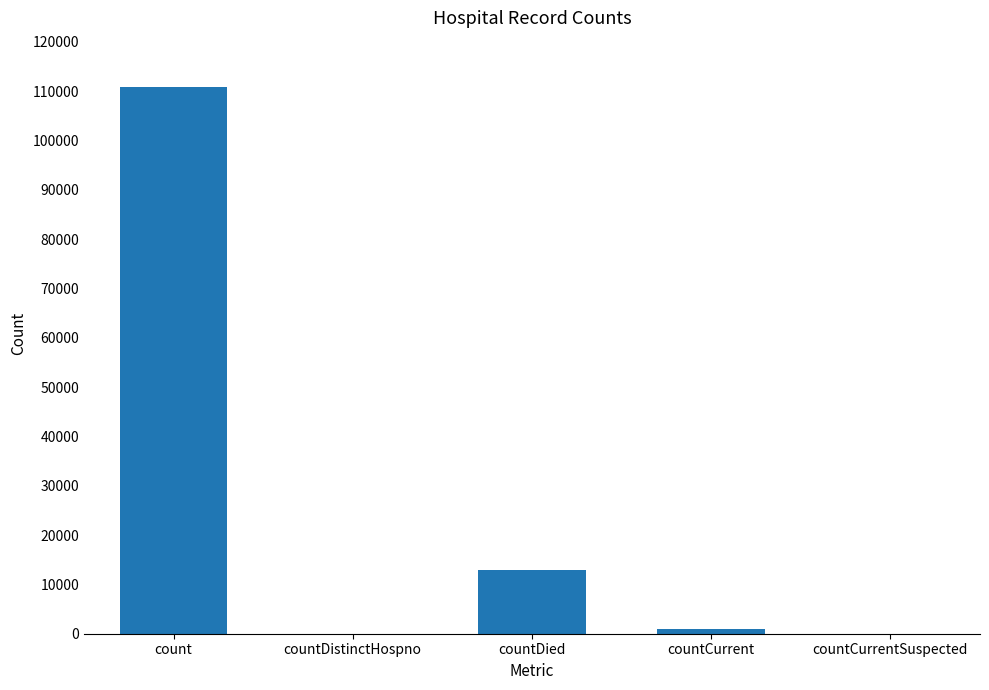

The value at countCurrentSuspected is -64412. True or false?

False